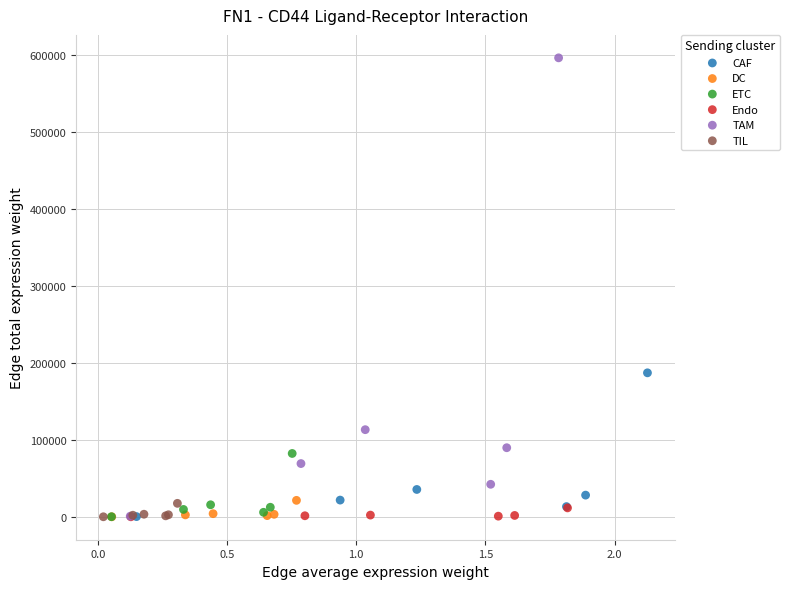

Which series has the largest Y range (max minus min)?

TAM